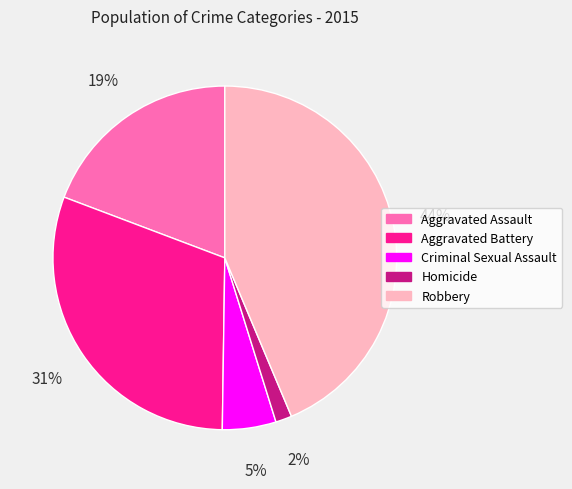

To the nearest percent, what is the difference between the Homicide and Robbery slice percentages?

42%